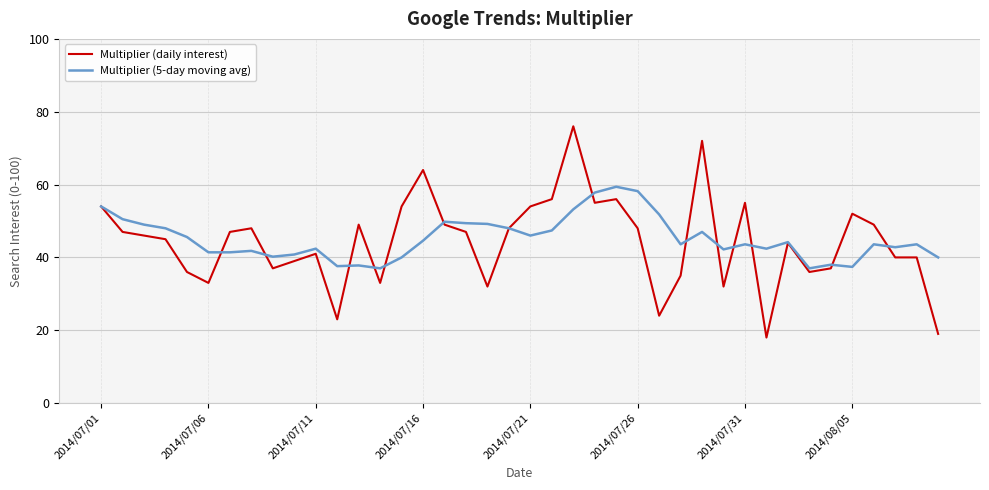

List the series in order of their peak value, lowest first.

Multiplier (5-day moving avg), Multiplier (daily interest)